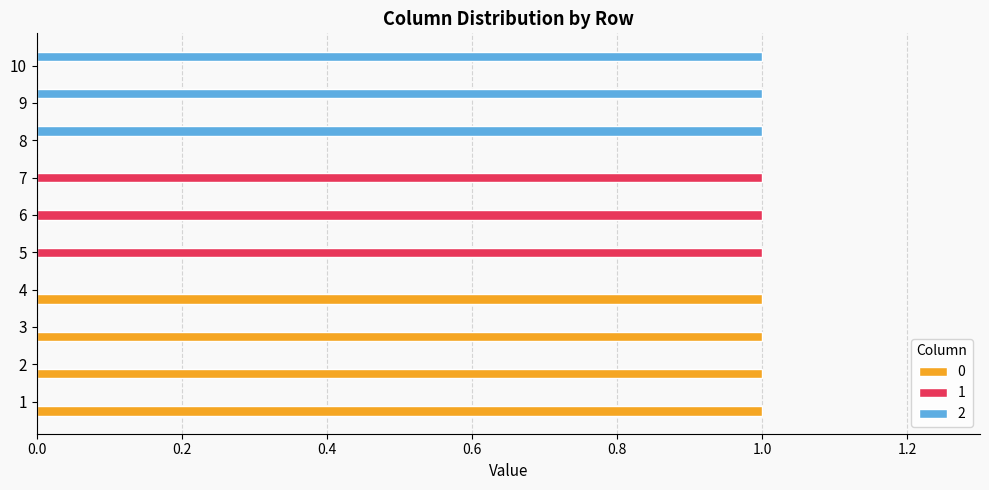

What is the sum of all 2 values?

3